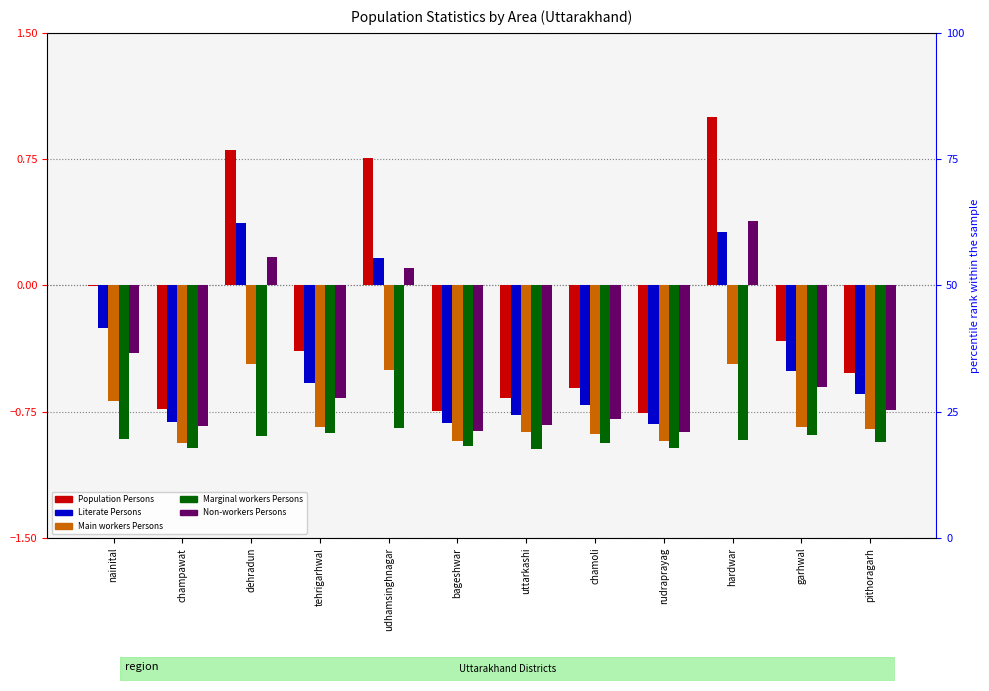

Rank the series at pithoragarh from lowest to highest value.

Marginal workers Persons, Main workers Persons, Non-workers Persons, Literate Persons, Population Persons